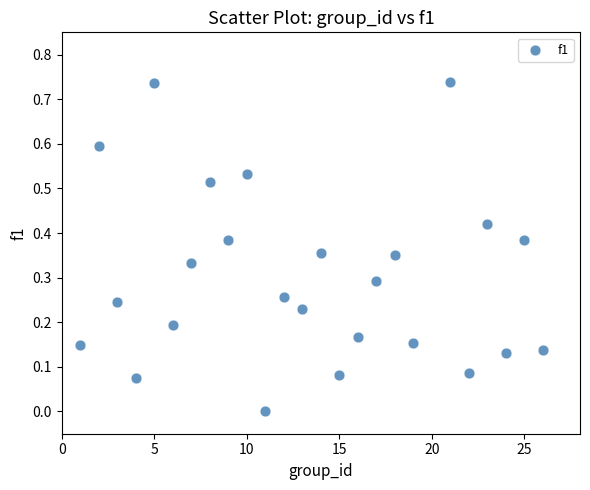

What is the range of X values (max minus min)?

25.0